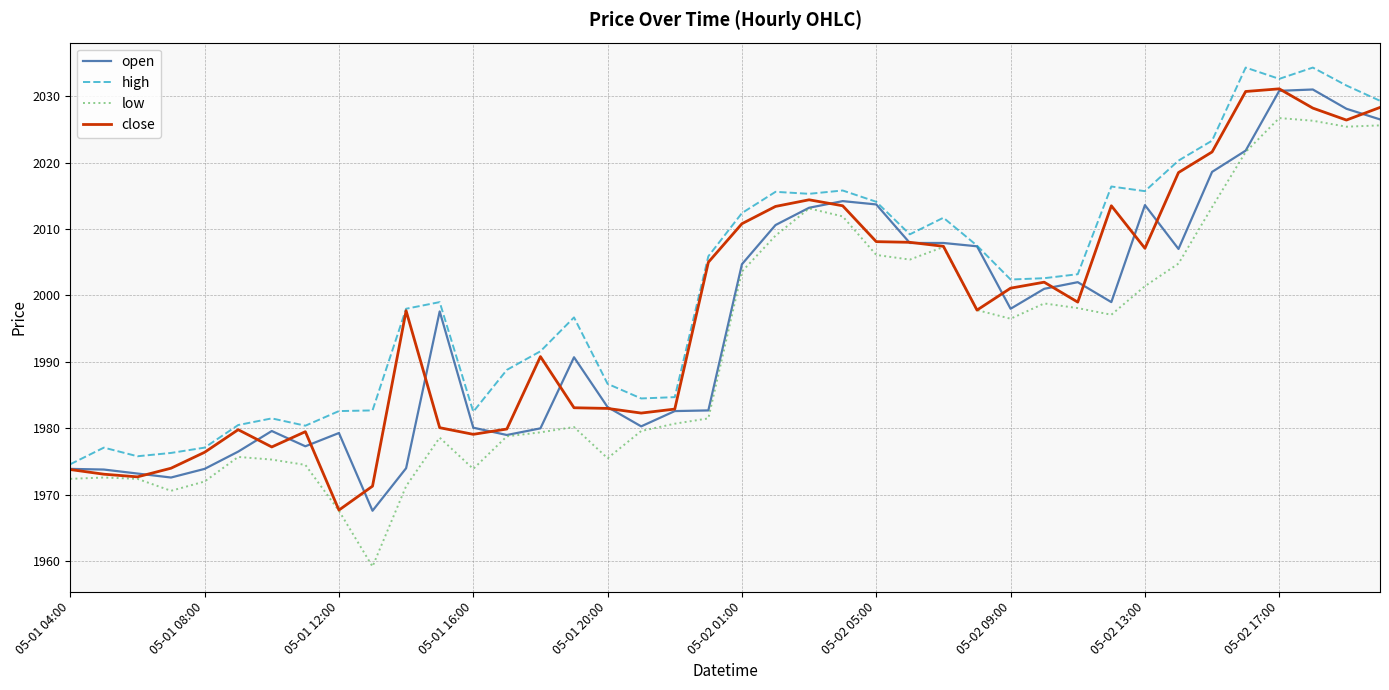

True or false: low and high intersect in this chart.

False